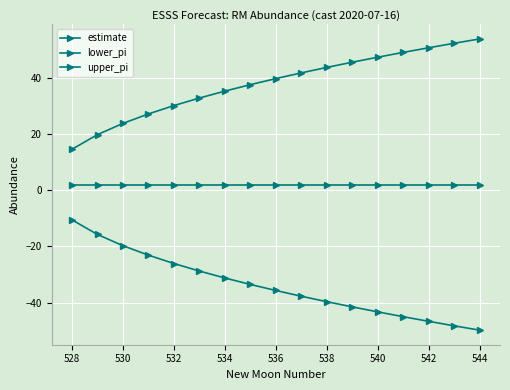

Count the number of data series in this chart.

3